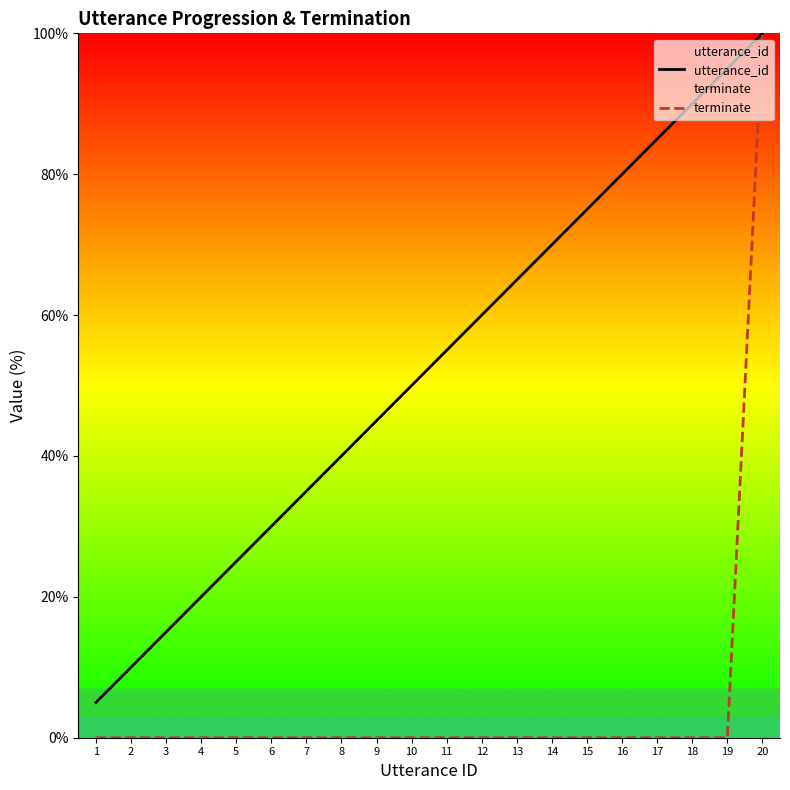

How many categories are shown in the chart?

20